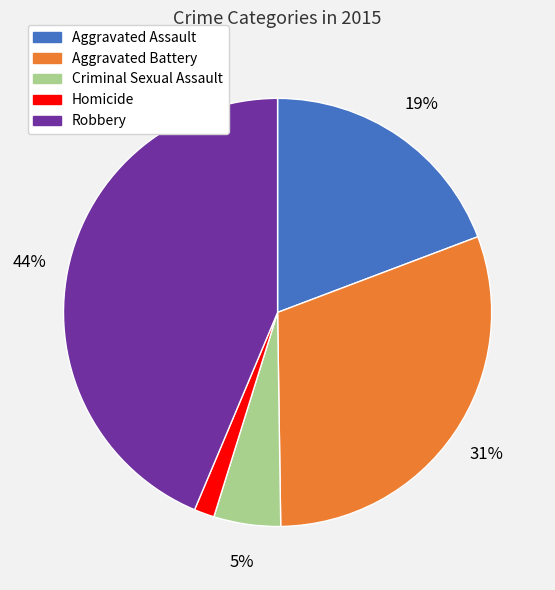

Between Homicide and Aggravated Assault, which is larger?

Aggravated Assault